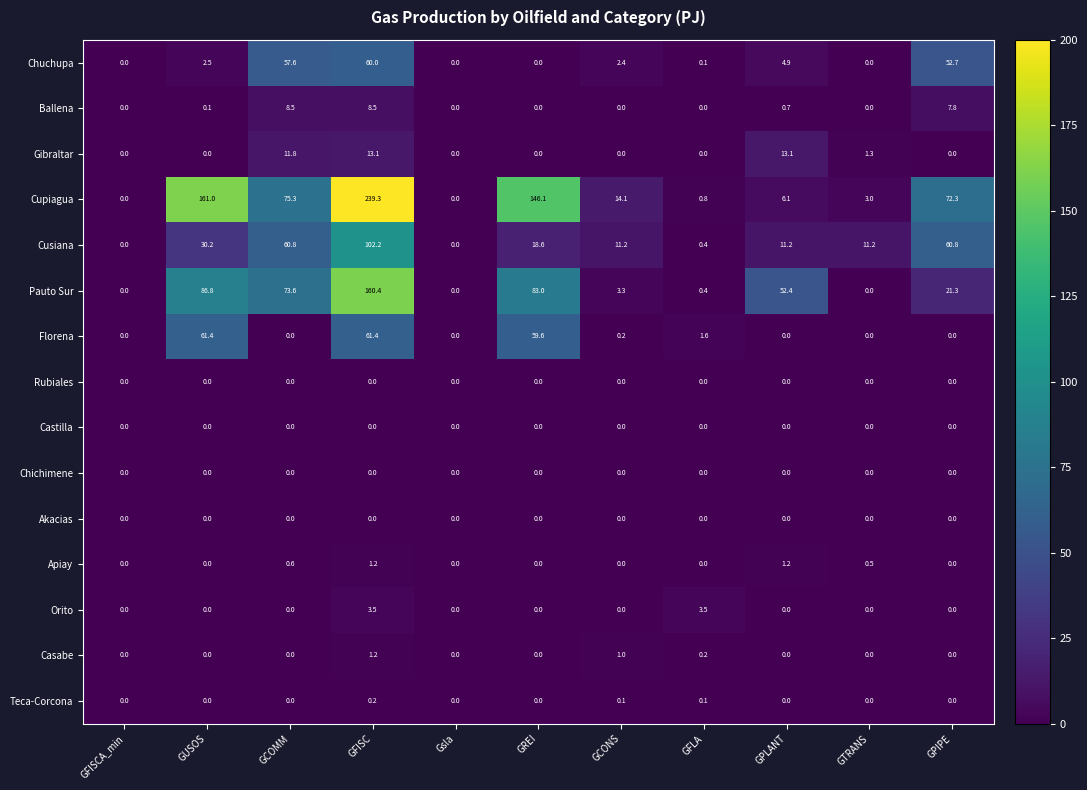

What is the total value across all series at GPLANT?

89.6